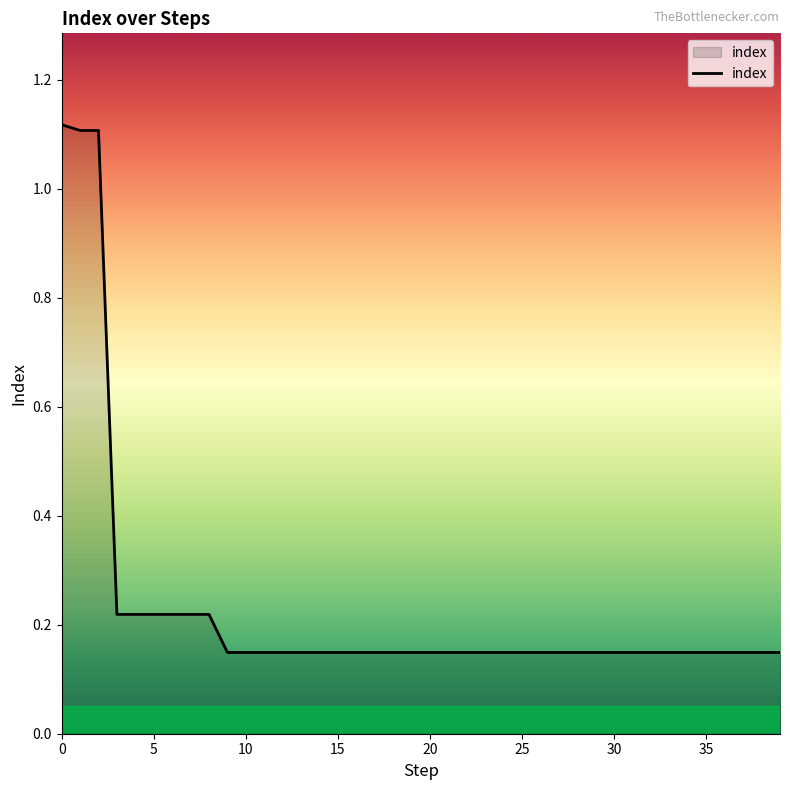

How many values are between 0 and 1?

37